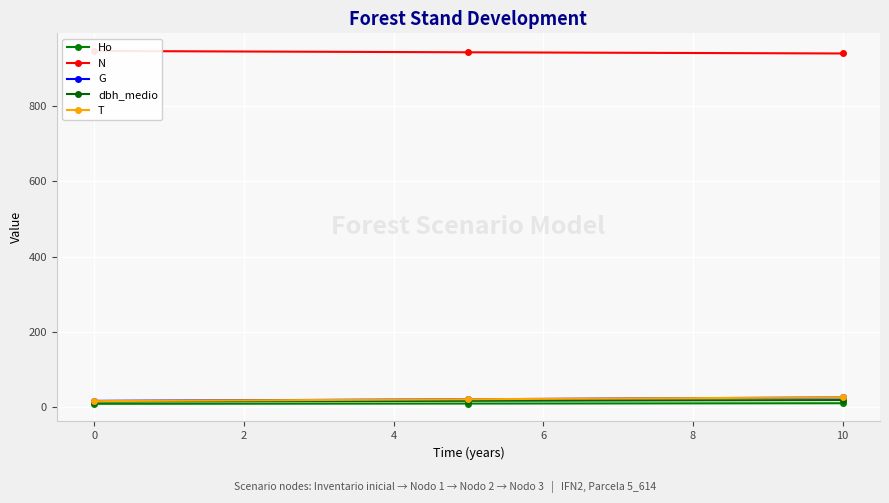

Where does the T series first go above 20?

10